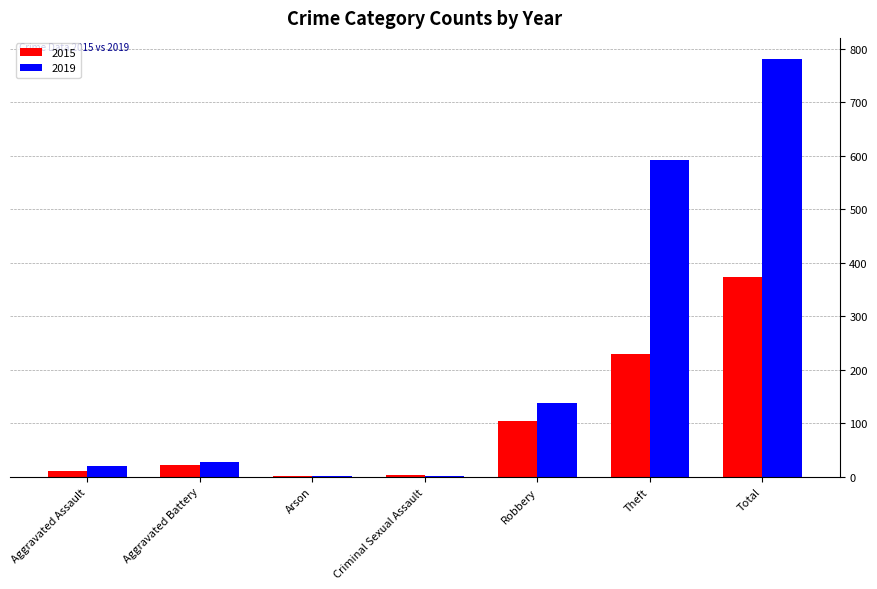

Which series has the widest spread of values?

2019